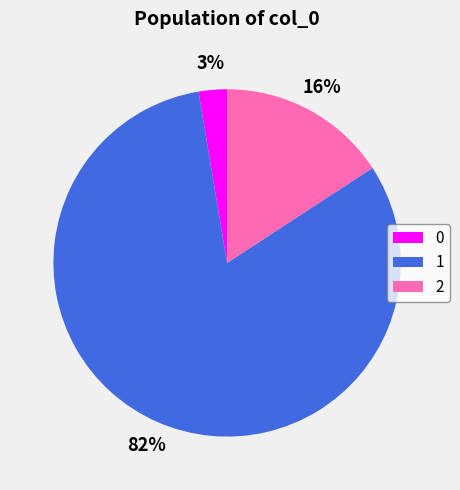

Count the number of slices in the pie.

3